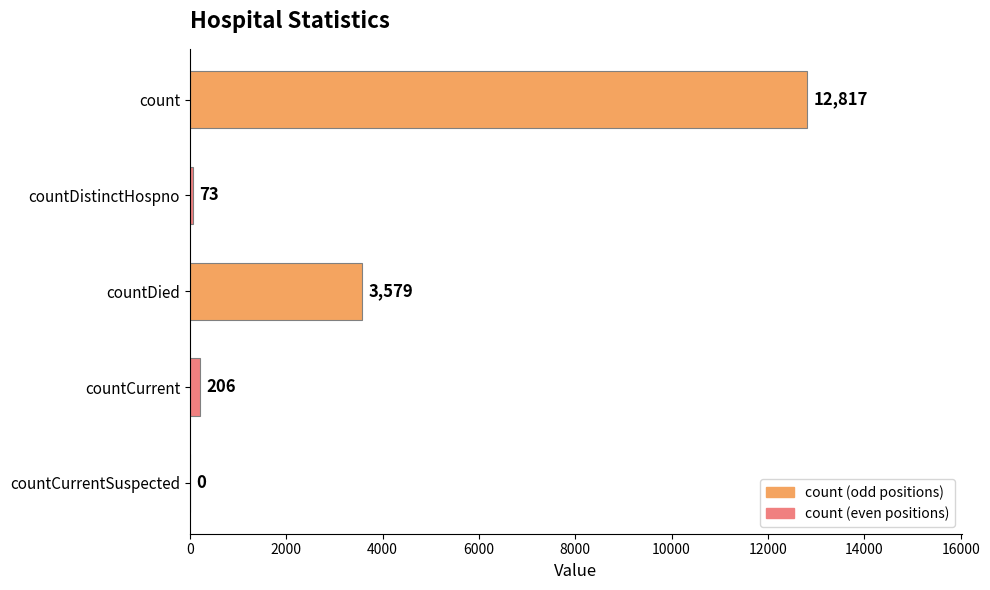

What is the sum of all values?

16675